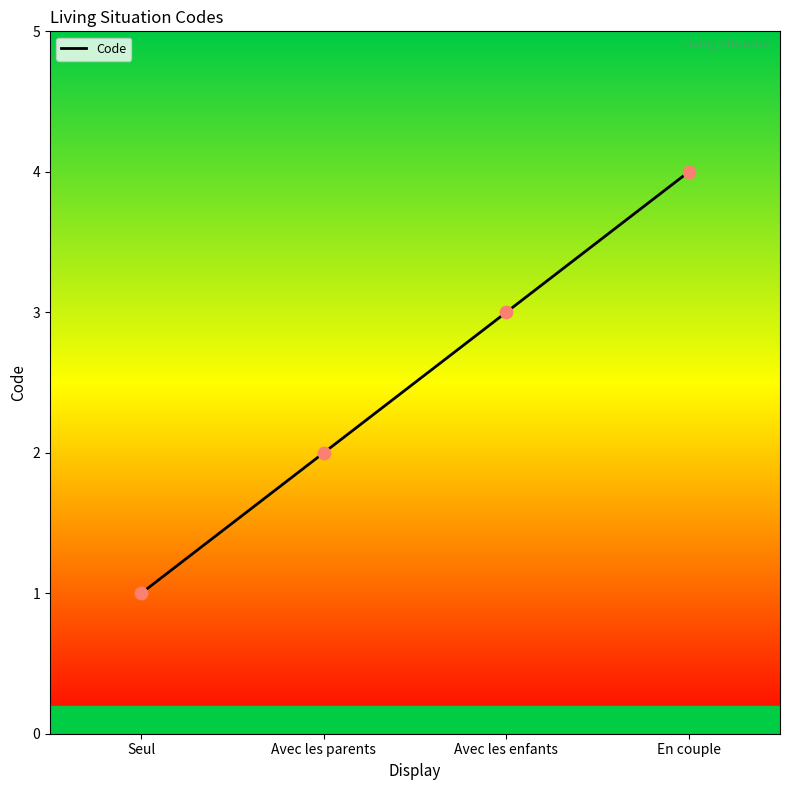

What is the change in value from Seul to Avec les parents?

+1